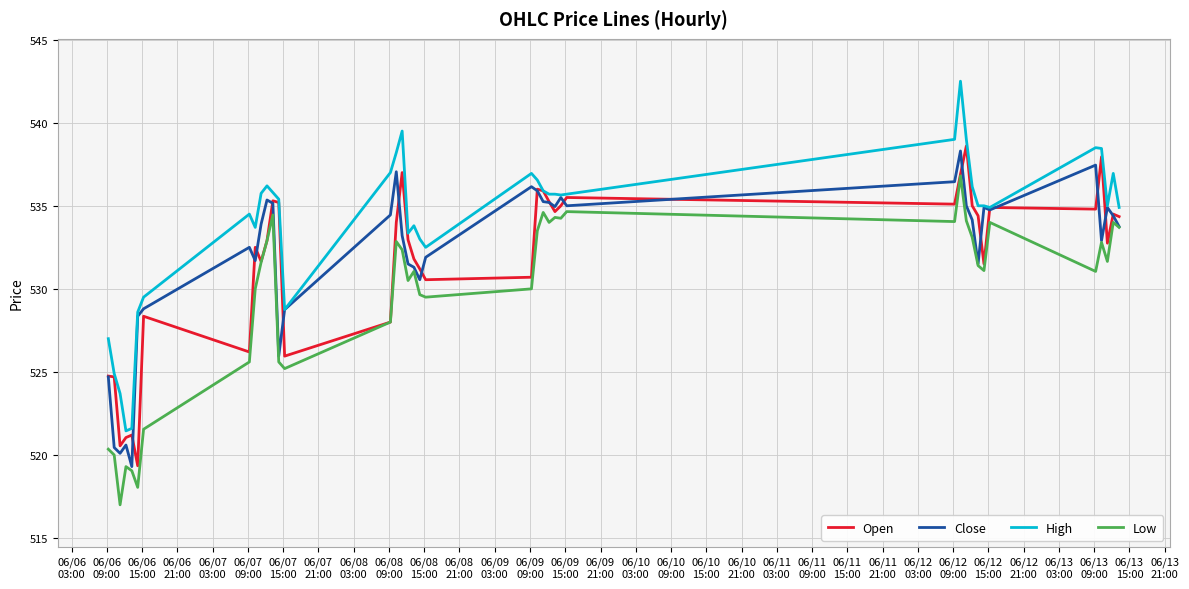

What is the smallest value displayed?

517.0